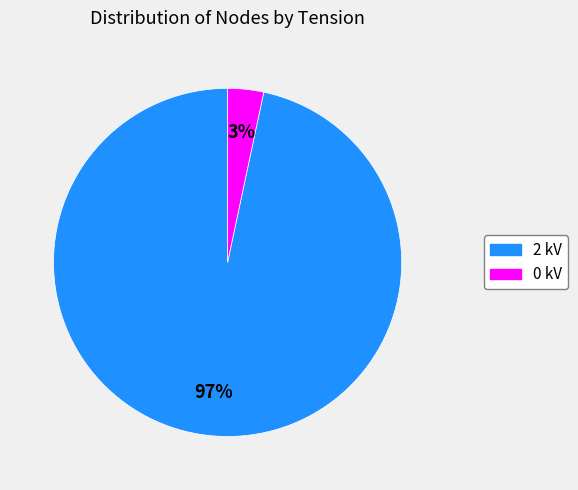

Which category has the biggest portion of the pie?

2 kV